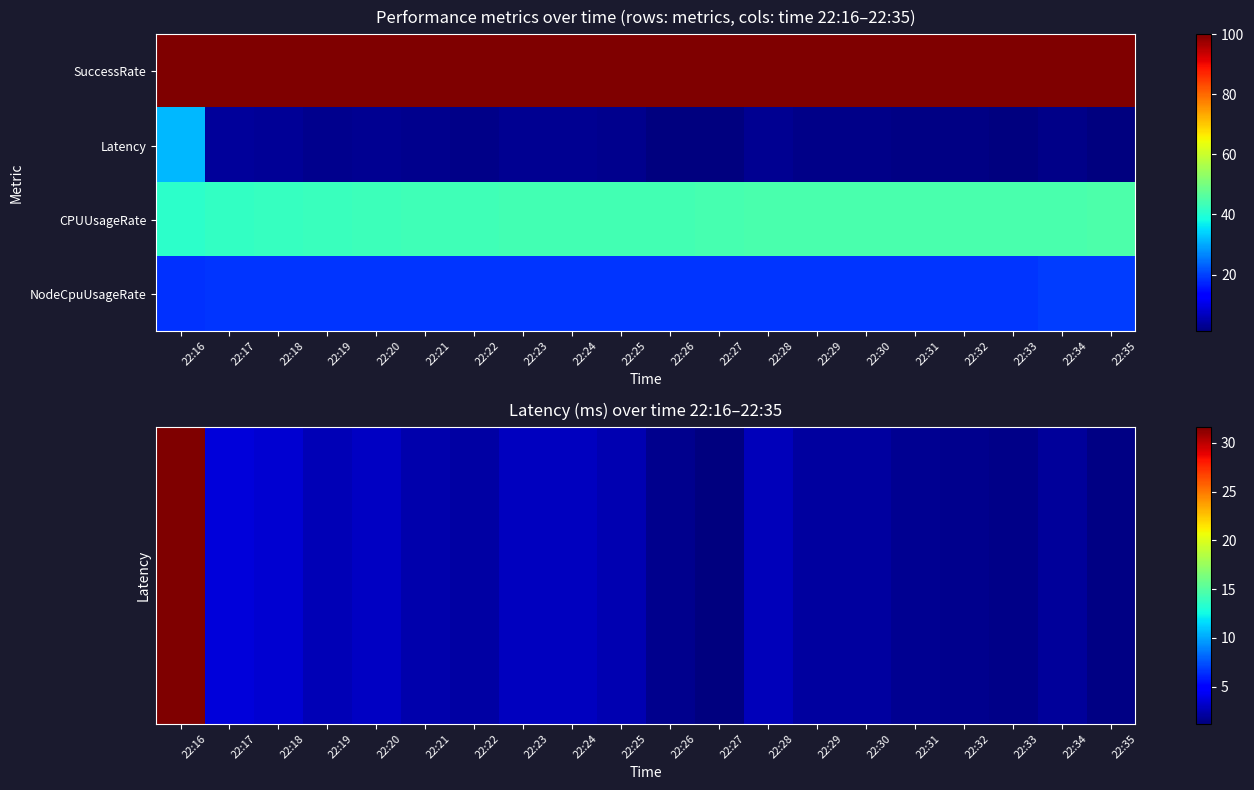

At which category is the sum across all series the highest?

22:16